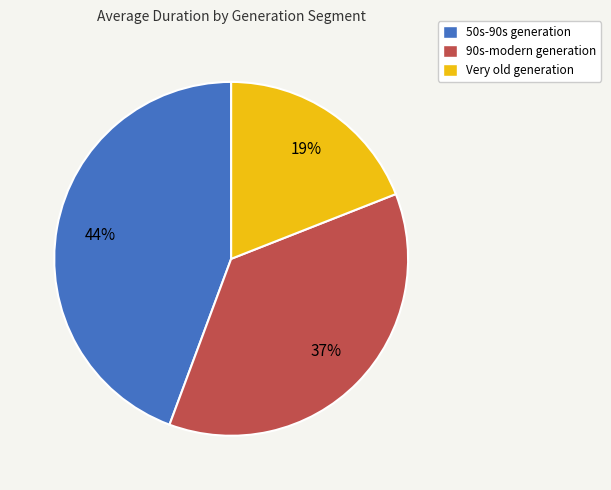

To the nearest percent, what is the average slice percentage?

33%